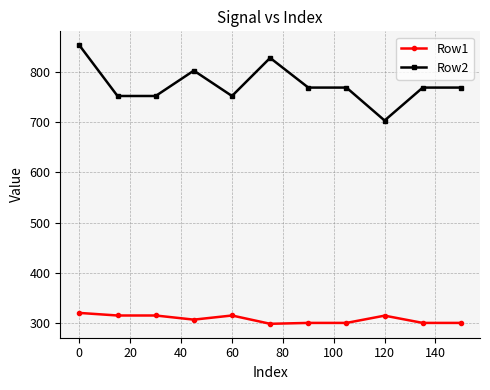

List the series in order of their peak value, highest first.

Row2, Row1